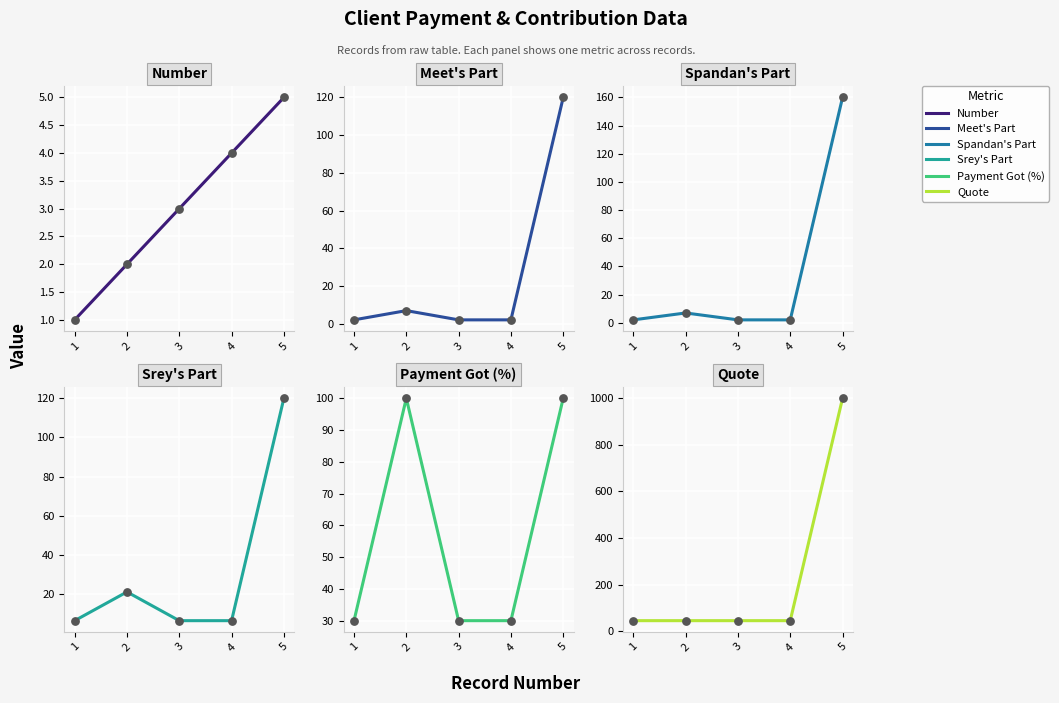

At which category is the sum across all series the highest?

5